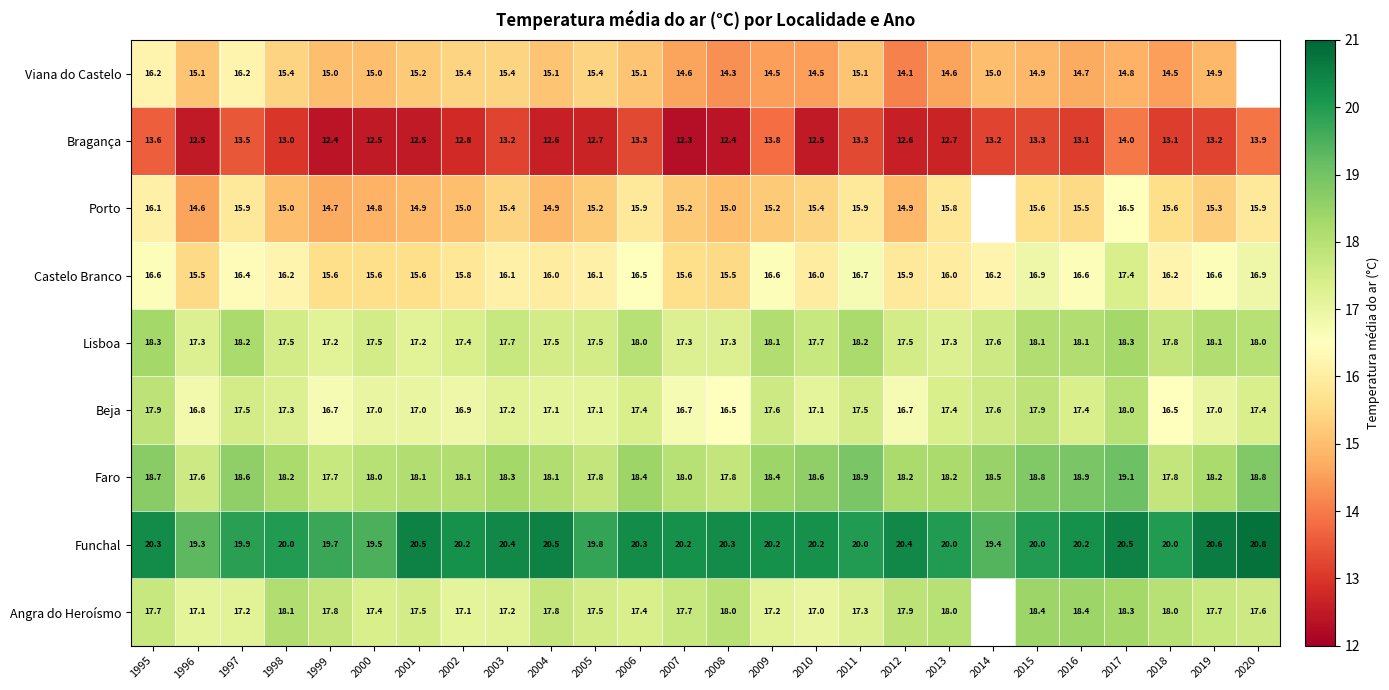

Rank the series at 2008 from highest to lowest value.

Funchal, Angra do Heroísmo, Faro, Lisboa, Beja, Castelo Branco, Porto, Viana do Castelo, Bragança